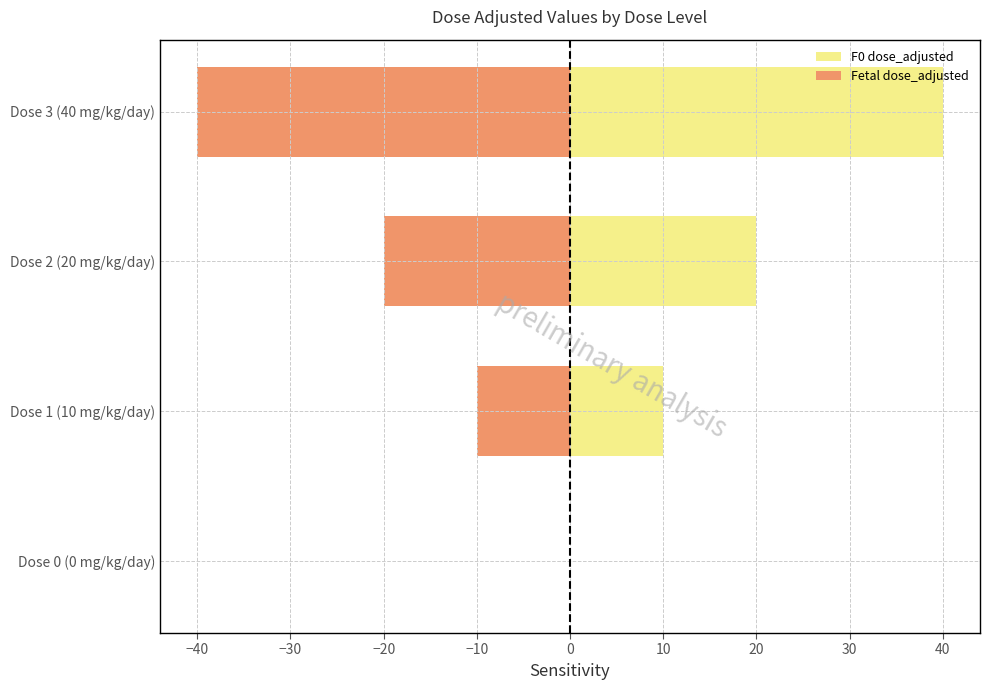

What is the difference between the maximum and minimum values in the Fetal dose_adjusted series?

40